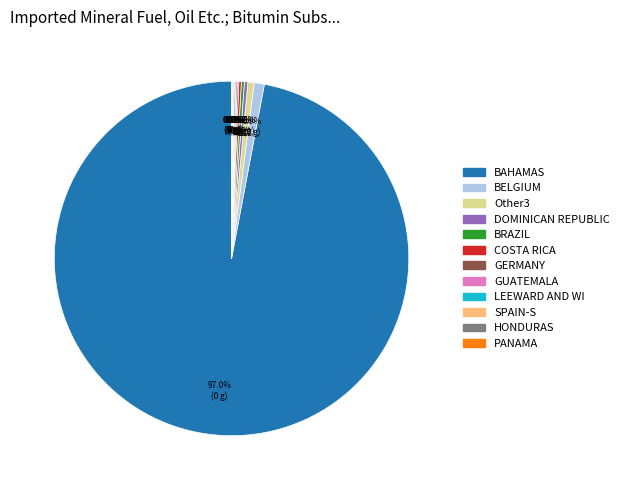

Is there a majority slice in this chart?

Yes